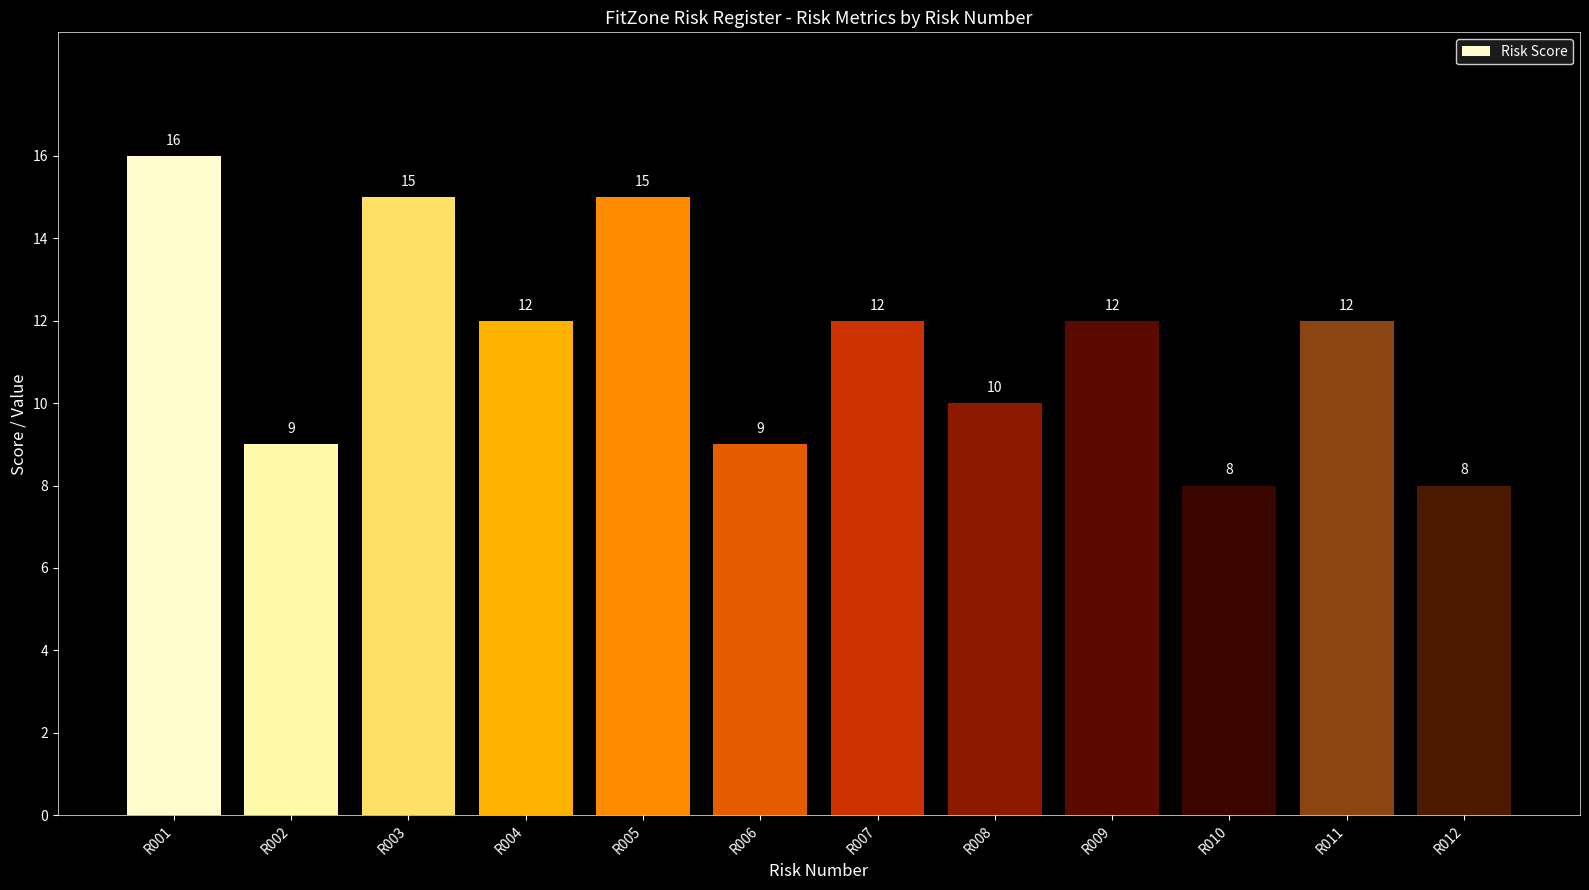

How many values are below 12?

5